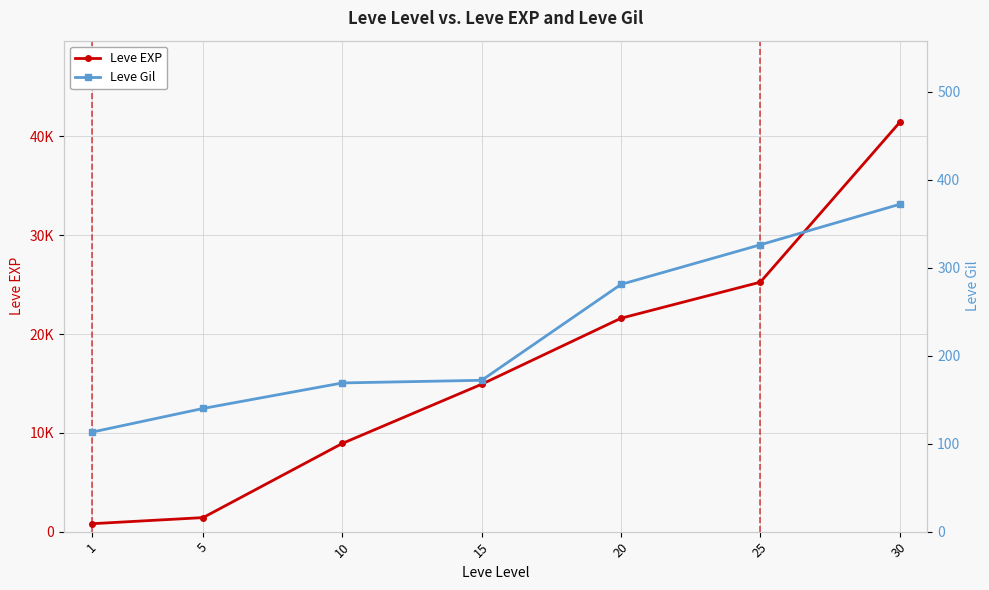

How many values in the Leve EXP series exceed 14920?

3